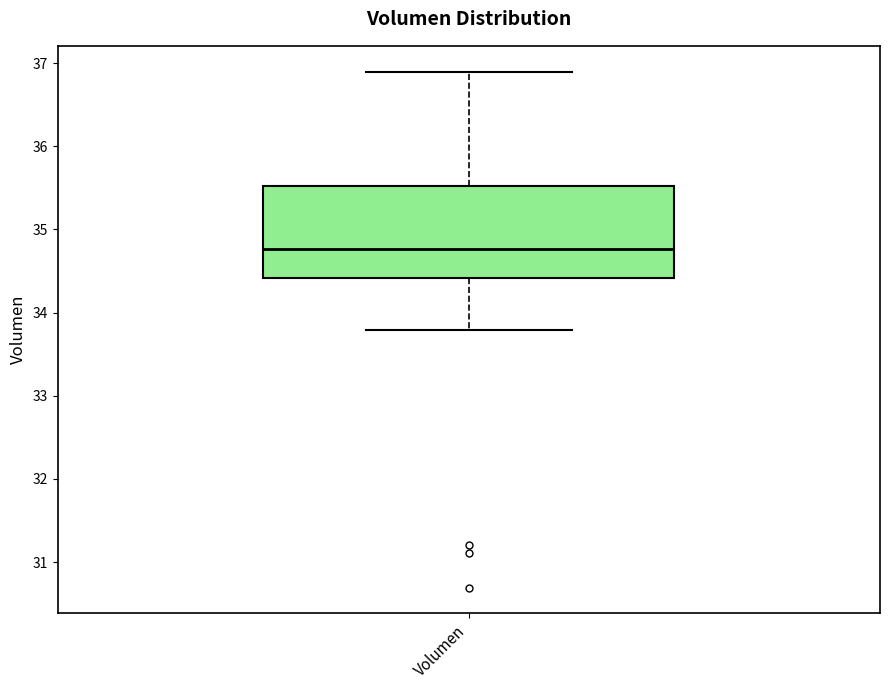

Transcribe this box plot: give where the median line is, the range the box spans, and where the two whiskers end, as read against the y-axis. The values are not printed on the chart, so give them approximately, as read against the axis.

median 34.8, box 34.4 to 35.5, whiskers 33.8 to 36.9